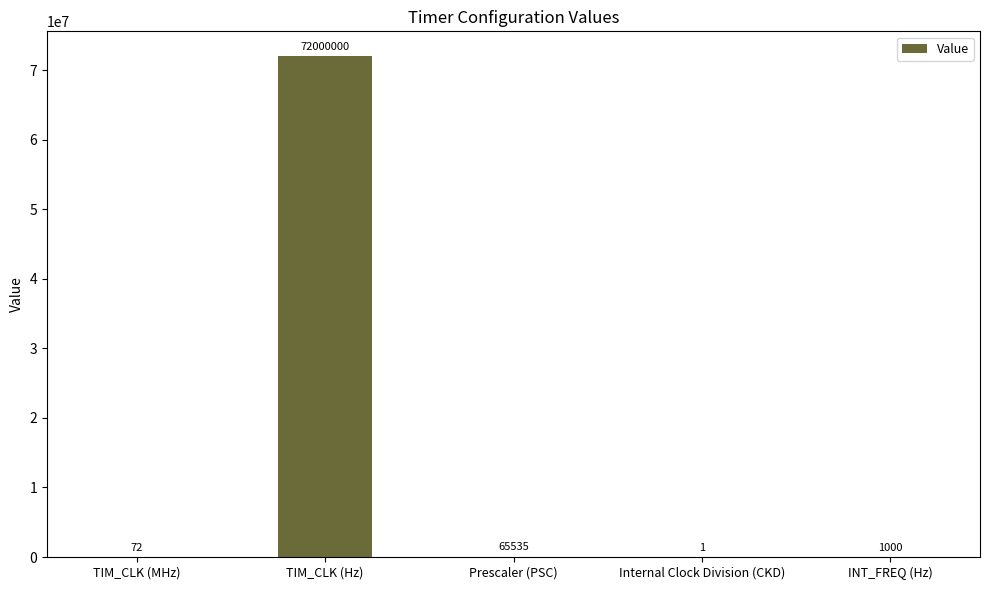

What is the greatest value displayed?

72000000